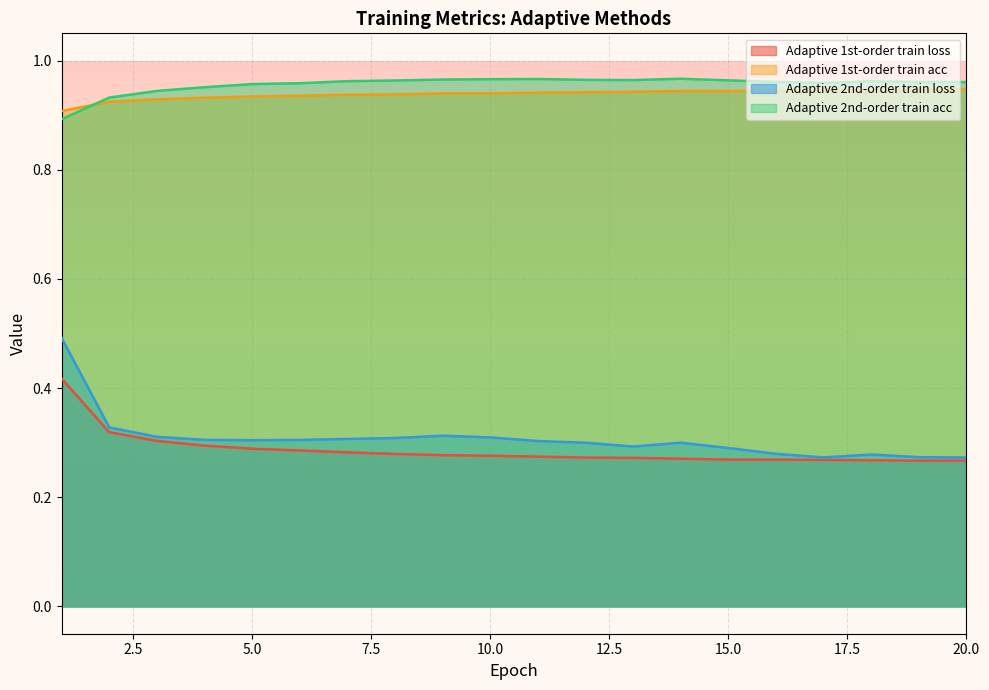

Reading right to left, transcribe all the data shown in this chart.

Adaptive 1st-order train loss: 0.3	0.3	0.3	0.3	0.3	0.3	0.3	0.3	0.3	0.3	0.3	0.3	0.3	0.3	0.3	0.3	0.3	0.3	0.3	0.4
Adaptive 1st-order train acc: 0.9	0.9	0.9	0.9	0.9	0.9	0.9	0.9	0.9	0.9	0.9	0.9	0.9	0.9	0.9	0.9	0.9	0.9	0.9	0.9
Adaptive 2nd-order train loss: 0.3	0.3	0.3	0.3	0.3	0.3	0.3	0.3	0.3	0.3	0.3	0.3	0.3	0.3	0.3	0.3	0.3	0.3	0.3	0.5
Adaptive 2nd-order train acc: 1.0	1.0	1.0	1.0	1.0	1.0	1.0	1.0	1.0	1.0	1.0	1.0	1.0	1.0	1.0	1.0	1.0	0.9	0.9	0.9